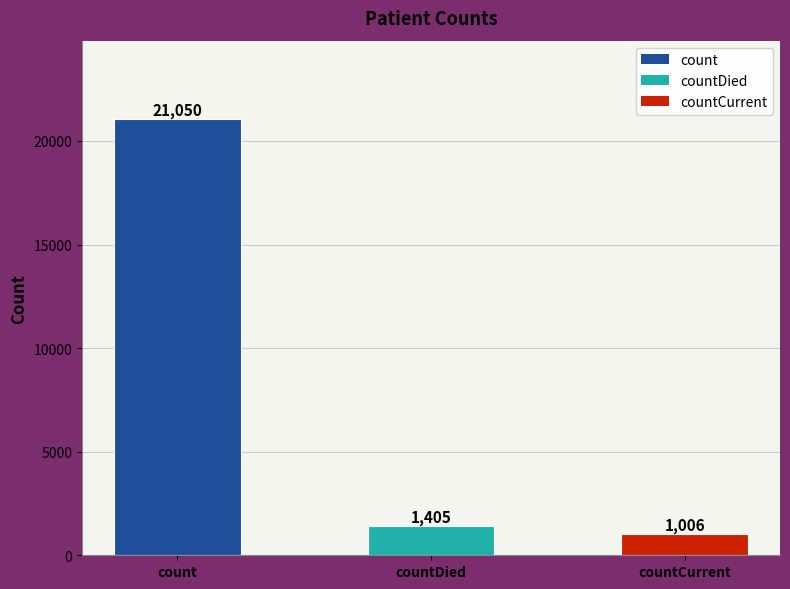

Are the bars horizontal?

No